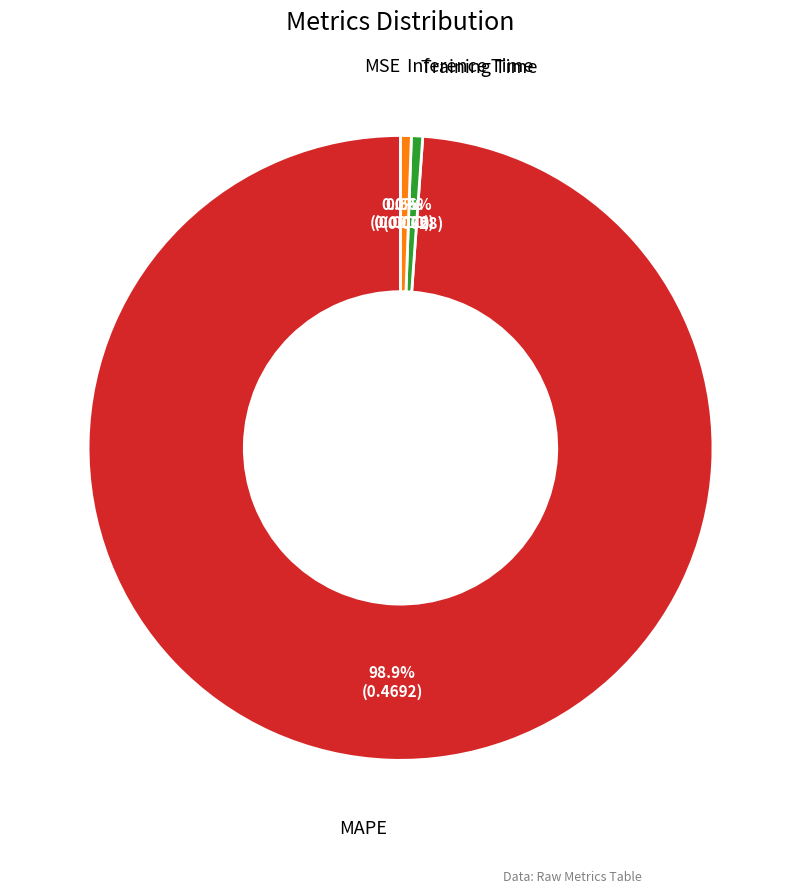

Is there a majority slice in this chart?

Yes